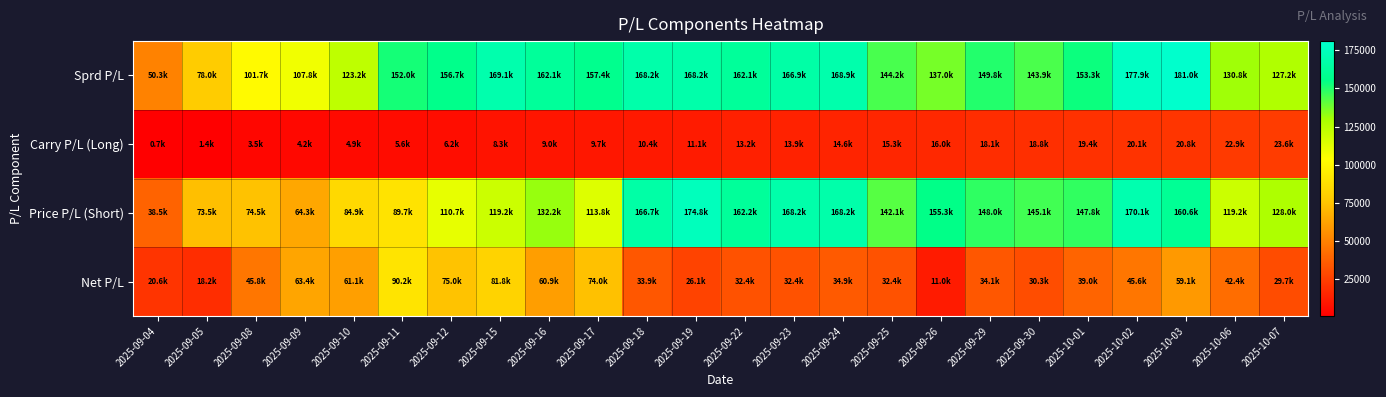

Reading right to left, extract all data points from this chart.

Sprd P/L: 2025-10-07=127210.4	2025-10-06=130756.1	2025-10-03=181020.2	2025-10-02=177853.6	2025-10-01=153346.0	2025-09-30=143879.6	2025-09-29=149833.7	2025-09-26=137044.6	2025-09-25=144180.6	2025-09-24=168889.0	2025-09-23=166915.5	2025-09-22=162065.2	2025-09-19=168164.3	2025-09-18=168164.3	2025-09-17=157438.0	2025-09-16=162109.9	2025-09-15=169100.9	2025-09-12=156702.1	2025-09-11=151952.2	2025-09-10=123218.6	2025-09-09=107842.8	2025-09-08=101710.3	2025-09-05=77960.8	2025-09-04=50308.8
Carry P/L (Long): 2025-10-07=23611.1	2025-10-06=22916.7	2025-10-03=20833.3	2025-10-02=20138.9	2025-10-01=19444.4	2025-09-30=18750.0	2025-09-29=18055.6	2025-09-26=15972.2	2025-09-25=15277.8	2025-09-24=14583.3	2025-09-23=13888.9	2025-09-22=13194.4	2025-09-19=11111.1	2025-09-18=10416.7	2025-09-17=9722.2	2025-09-16=9027.8	2025-09-15=8333.3	2025-09-12=6250.0	2025-09-11=5555.6	2025-09-10=4861.1	2025-09-09=4166.7	2025-09-08=3472.2	2025-09-05=1388.9	2025-09-04=694.4
Price P/L (Short): 2025-10-07=128025.0	2025-10-06=119250.0	2025-10-03=160575.0	2025-10-02=170100.0	2025-10-01=147750.0	2025-09-30=145125.0	2025-09-29=147975.0	2025-09-26=155325.0	2025-09-25=142050.0	2025-09-24=168150.0	2025-09-23=168150.0	2025-09-22=162225.0	2025-09-19=174825.0	2025-09-18=166725.0	2025-09-17=113850.0	2025-09-16=132150.0	2025-09-15=119175.0	2025-09-12=110700.0	2025-09-11=89700.0	2025-09-10=84900.0	2025-09-09=64350.0	2025-09-08=74550.0	2025-09-05=73500.0	2025-09-04=38550.0
Net P/L: 2025-10-07=29692.7	2025-10-06=42355.0	2025-10-03=59055.4	2025-10-02=45564.3	2025-10-01=38979.0	2025-09-30=30267.2	2025-09-29=34122.2	2025-09-26=11025.4	2025-09-25=32388.3	2025-09-24=34935.9	2025-09-23=32365.6	2025-09-22=32354.6	2025-09-19=26106.8	2025-09-18=33945.6	2025-09-17=74009.6	2025-09-16=60914.4	2025-09-15=81807.7	2025-09-12=74992.5	2025-09-11=90173.9	2025-09-10=61094.4	2025-09-09=63393.4	2025-09-08=45757.2	2025-09-05=18236.6	2025-09-04=20572.5